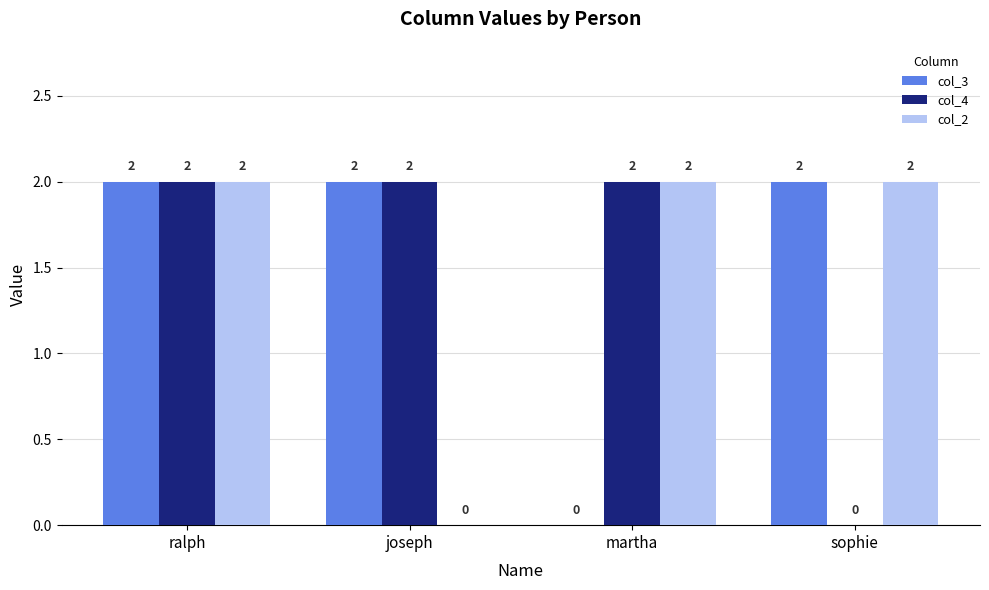

The value of col_2 at sophie is 1. True or false?

False